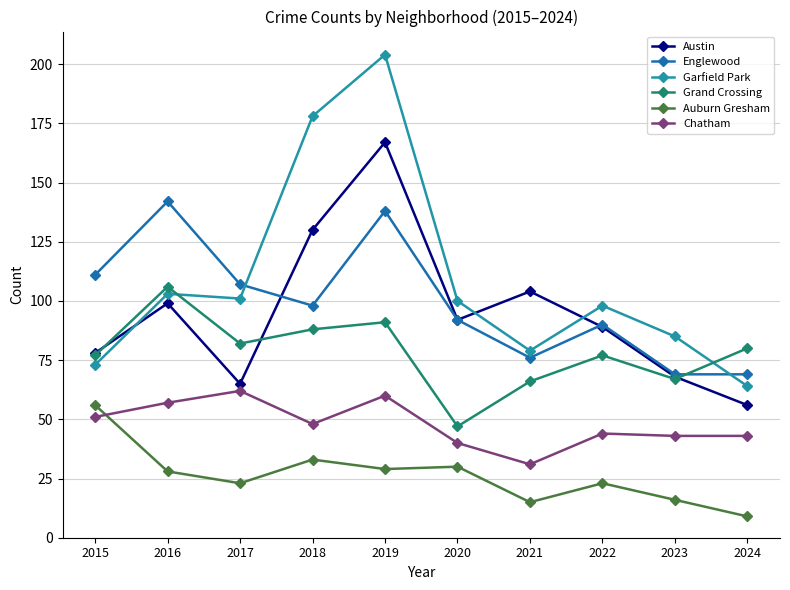

The Englewood series shows 162 at 2017. True or false?

False